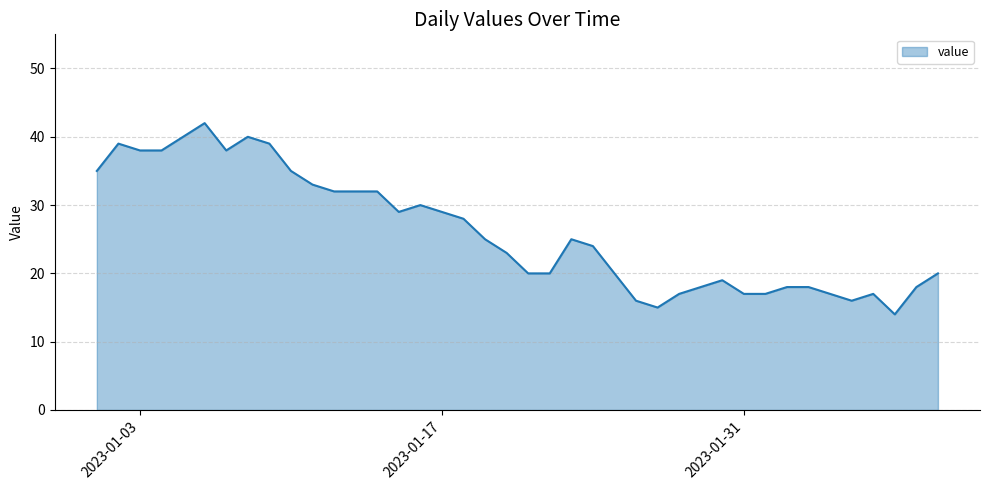

What is the smallest value displayed?

14